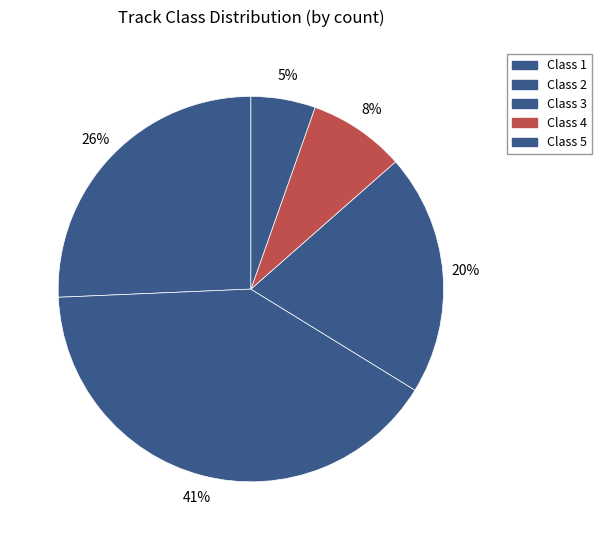

Which slice is the largest?

Class 2